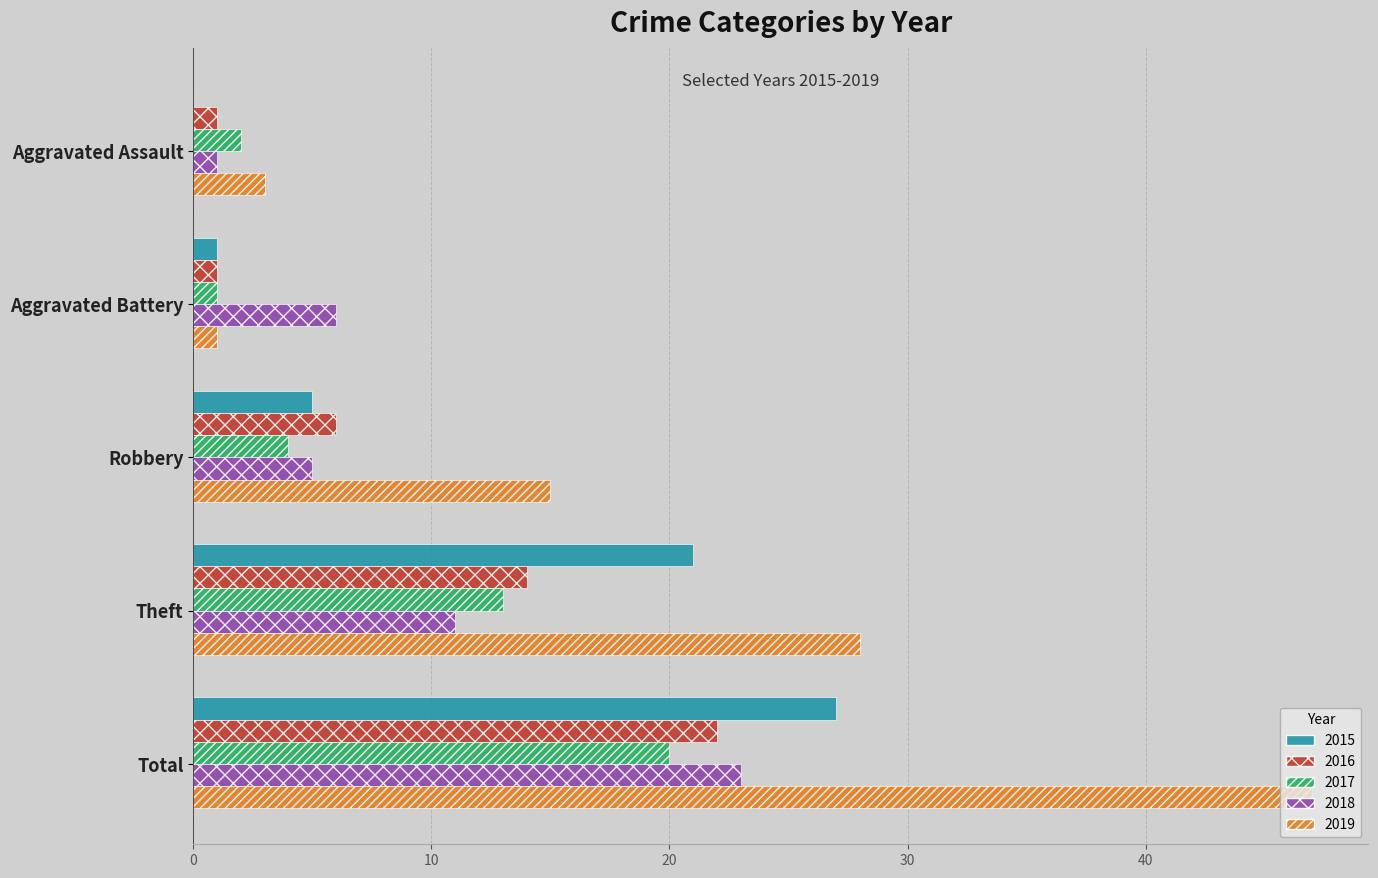

What is the sum of all 2019 values?

94